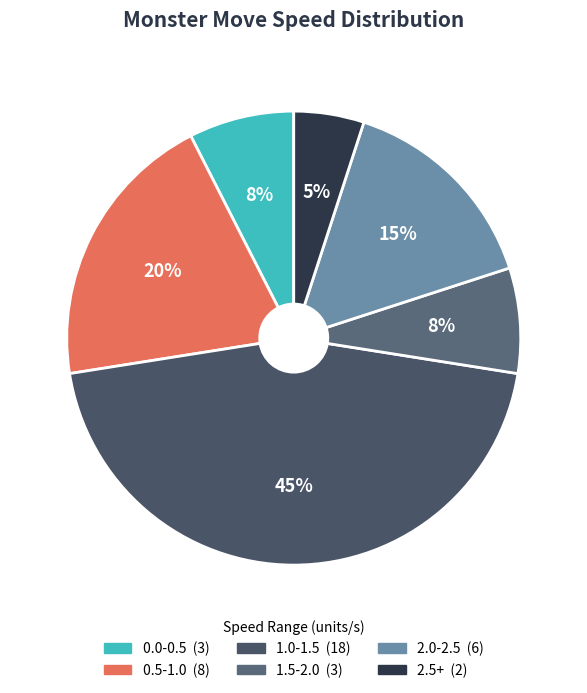

How many slices are in this pie chart?

6